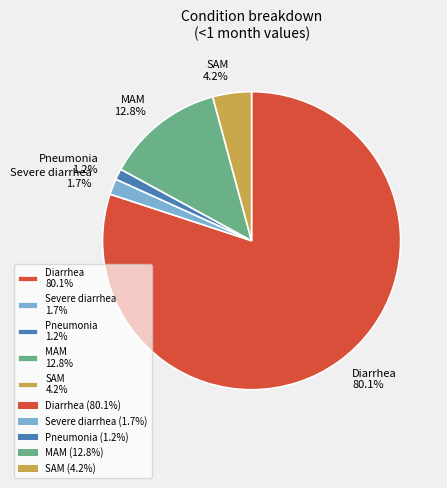

True or false: MAM accounts for 21% of the total.

False